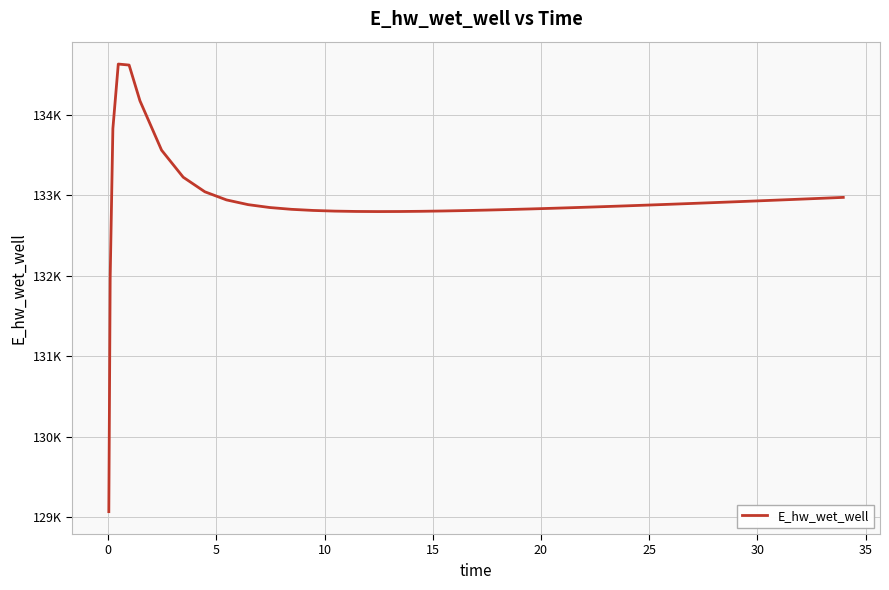

How many interior local peaks (higher than both neighbors) does the data have?

1